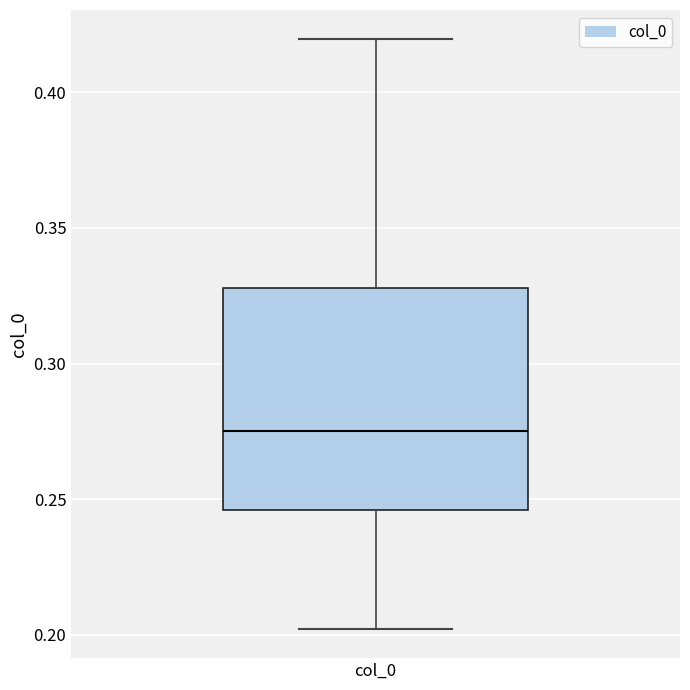

Transcribe this box plot: give where the median line is, the range the box spans, and where the two whiskers end, as read against the y-axis. The values are not printed on the chart, so give them approximately, as read against the axis.

median 0.275, box 0.245 to 0.330, whiskers 0.200 to 0.420